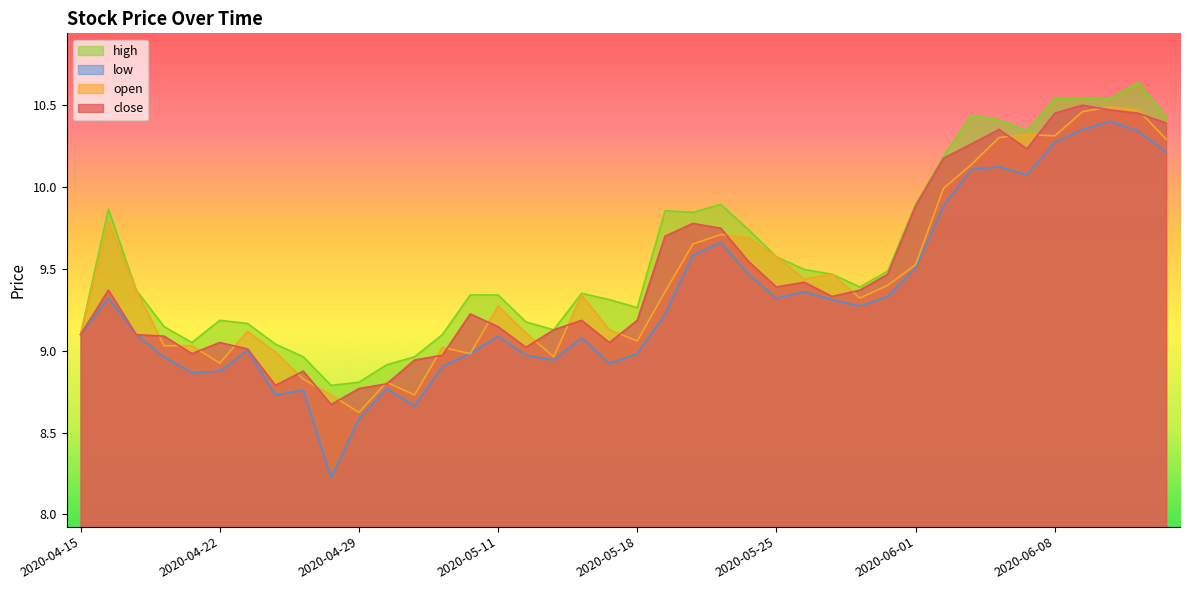

Does the chart display data point markers on the line(s)?

No